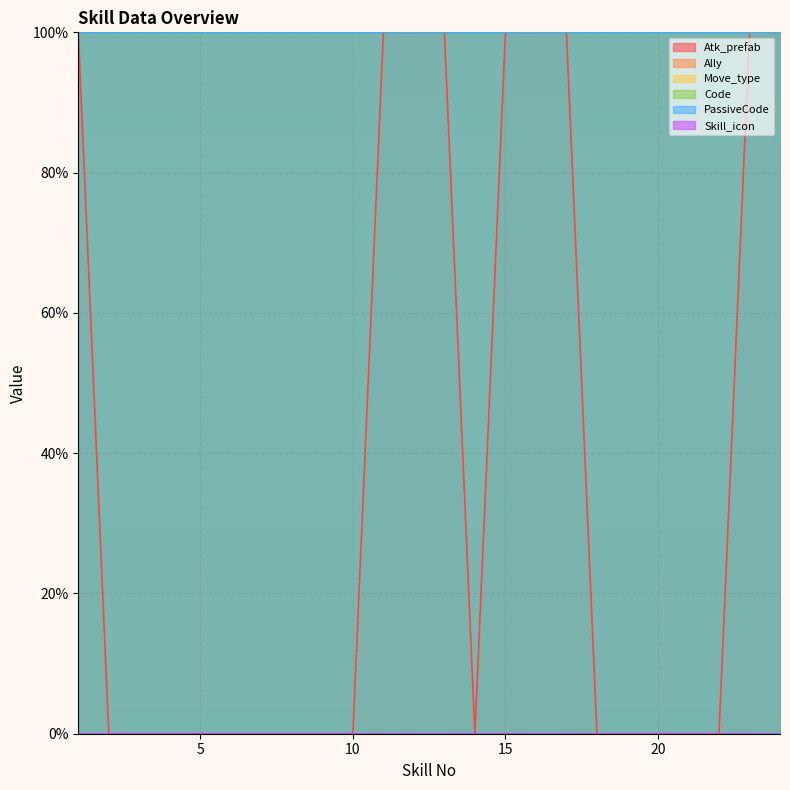

Does the chart display data point markers on the line(s)?

No